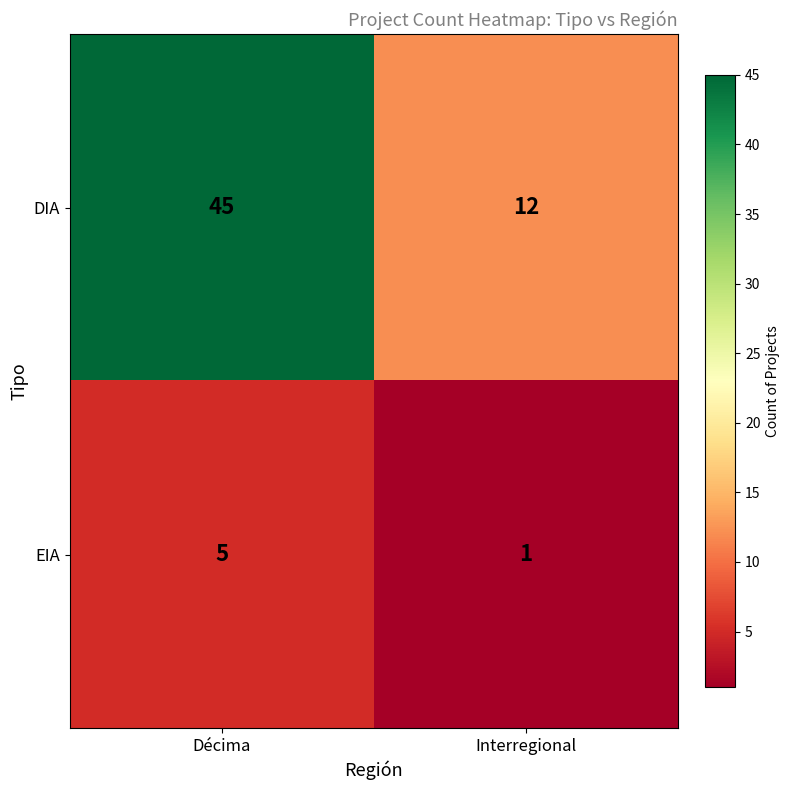

Where is DIA nearest to the value 28?

Interregional